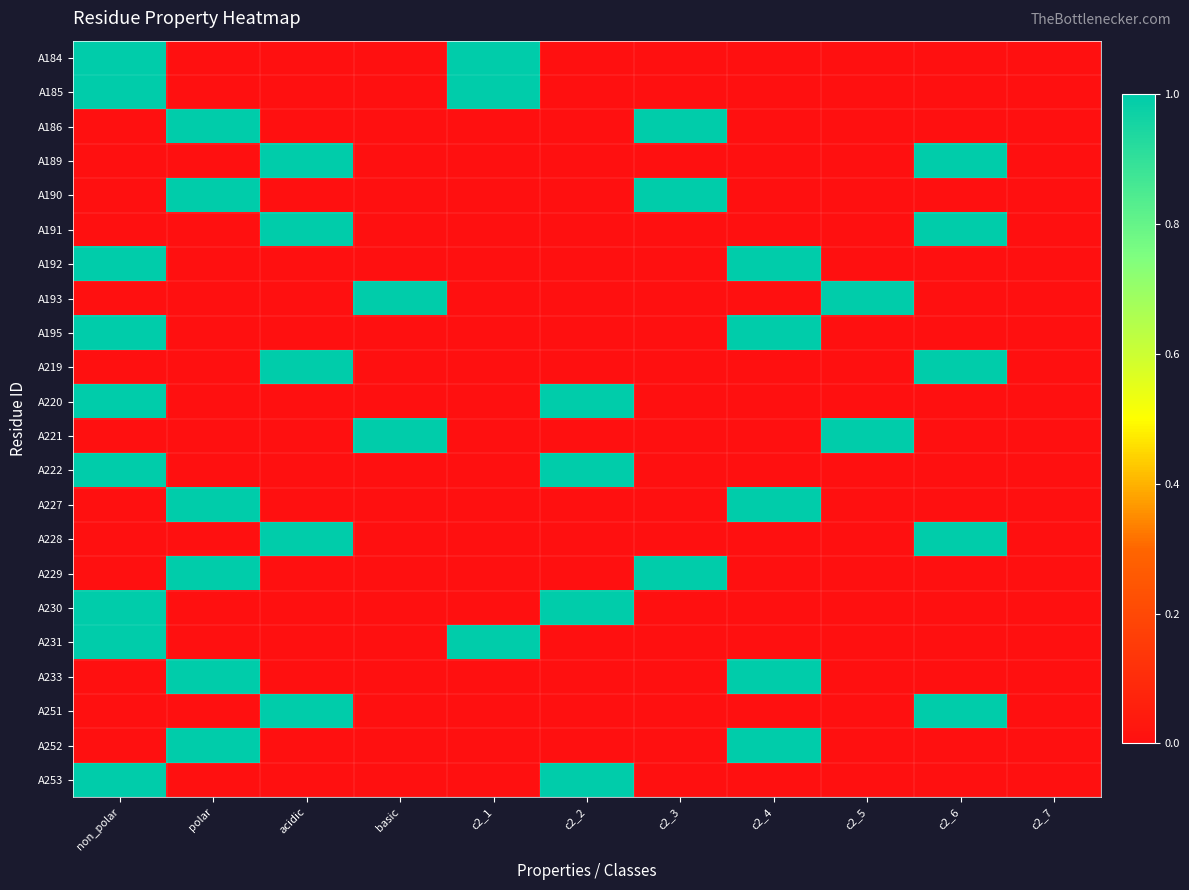

Reading left to right, list all the values displayed in this chart.

A184: non_polar=1	polar=0	acidic=0	basic=0	c2_1=1	c2_2=0	c2_3=0	c2_4=0	c2_5=0	c2_6=0	c2_7=0
A185: non_polar=1	polar=0	acidic=0	basic=0	c2_1=1	c2_2=0	c2_3=0	c2_4=0	c2_5=0	c2_6=0	c2_7=0
A186: non_polar=0	polar=1	acidic=0	basic=0	c2_1=0	c2_2=0	c2_3=1	c2_4=0	c2_5=0	c2_6=0	c2_7=0
A189: non_polar=0	polar=0	acidic=1	basic=0	c2_1=0	c2_2=0	c2_3=0	c2_4=0	c2_5=0	c2_6=1	c2_7=0
A190: non_polar=0	polar=1	acidic=0	basic=0	c2_1=0	c2_2=0	c2_3=1	c2_4=0	c2_5=0	c2_6=0	c2_7=0
A191: non_polar=0	polar=0	acidic=1	basic=0	c2_1=0	c2_2=0	c2_3=0	c2_4=0	c2_5=0	c2_6=1	c2_7=0
A192: non_polar=1	polar=0	acidic=0	basic=0	c2_1=0	c2_2=0	c2_3=0	c2_4=1	c2_5=0	c2_6=0	c2_7=0
A193: non_polar=0	polar=0	acidic=0	basic=1	c2_1=0	c2_2=0	c2_3=0	c2_4=0	c2_5=1	c2_6=0	c2_7=0
A195: non_polar=1	polar=0	acidic=0	basic=0	c2_1=0	c2_2=0	c2_3=0	c2_4=1	c2_5=0	c2_6=0	c2_7=0
A219: non_polar=0	polar=0	acidic=1	basic=0	c2_1=0	c2_2=0	c2_3=0	c2_4=0	c2_5=0	c2_6=1	c2_7=0
A220: non_polar=1	polar=0	acidic=0	basic=0	c2_1=0	c2_2=1	c2_3=0	c2_4=0	c2_5=0	c2_6=0	c2_7=0
A221: non_polar=0	polar=0	acidic=0	basic=1	c2_1=0	c2_2=0	c2_3=0	c2_4=0	c2_5=1	c2_6=0	c2_7=0
A222: non_polar=1	polar=0	acidic=0	basic=0	c2_1=0	c2_2=1	c2_3=0	c2_4=0	c2_5=0	c2_6=0	c2_7=0
A227: non_polar=0	polar=1	acidic=0	basic=0	c2_1=0	c2_2=0	c2_3=0	c2_4=1	c2_5=0	c2_6=0	c2_7=0
A228: non_polar=0	polar=0	acidic=1	basic=0	c2_1=0	c2_2=0	c2_3=0	c2_4=0	c2_5=0	c2_6=1	c2_7=0
A229: non_polar=0	polar=1	acidic=0	basic=0	c2_1=0	c2_2=0	c2_3=1	c2_4=0	c2_5=0	c2_6=0	c2_7=0
A230: non_polar=1	polar=0	acidic=0	basic=0	c2_1=0	c2_2=1	c2_3=0	c2_4=0	c2_5=0	c2_6=0	c2_7=0
A231: non_polar=1	polar=0	acidic=0	basic=0	c2_1=1	c2_2=0	c2_3=0	c2_4=0	c2_5=0	c2_6=0	c2_7=0
A233: non_polar=0	polar=1	acidic=0	basic=0	c2_1=0	c2_2=0	c2_3=0	c2_4=1	c2_5=0	c2_6=0	c2_7=0
A251: non_polar=0	polar=0	acidic=1	basic=0	c2_1=0	c2_2=0	c2_3=0	c2_4=0	c2_5=0	c2_6=1	c2_7=0
A252: non_polar=0	polar=1	acidic=0	basic=0	c2_1=0	c2_2=0	c2_3=0	c2_4=1	c2_5=0	c2_6=0	c2_7=0
A253: non_polar=1	polar=0	acidic=0	basic=0	c2_1=0	c2_2=1	c2_3=0	c2_4=0	c2_5=0	c2_6=0	c2_7=0